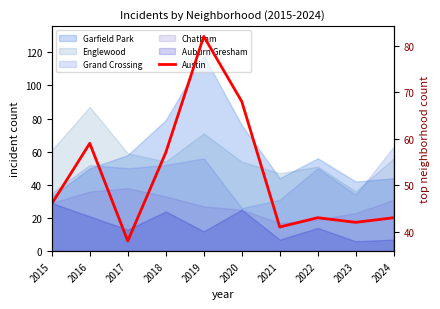

Does the chart have visible grid lines?

No